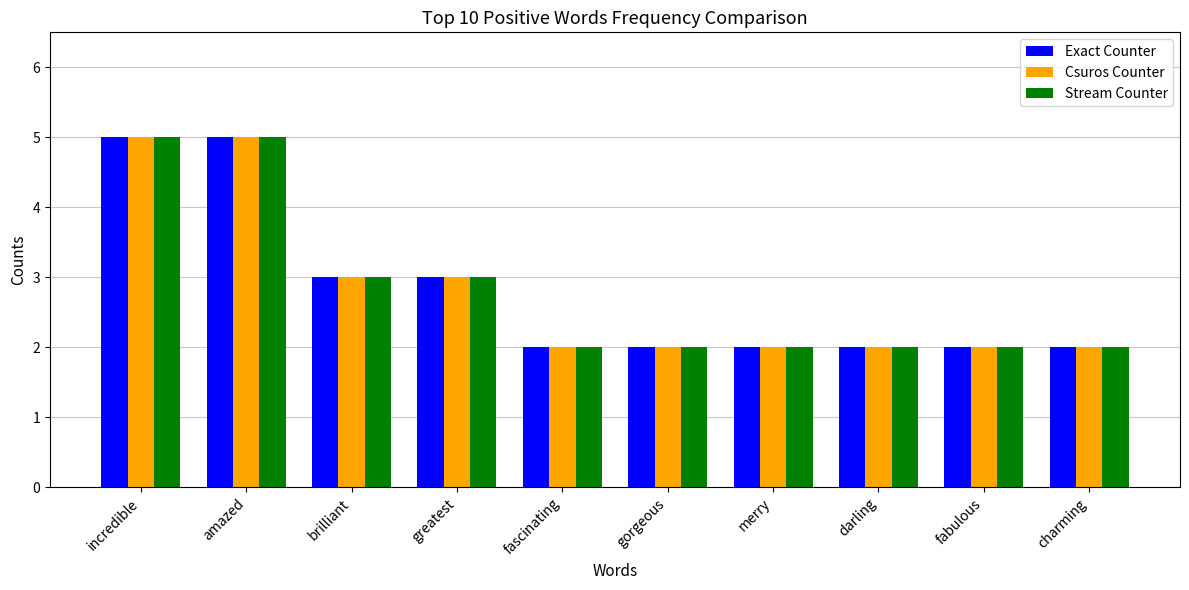

What position from the left is greatest?

4